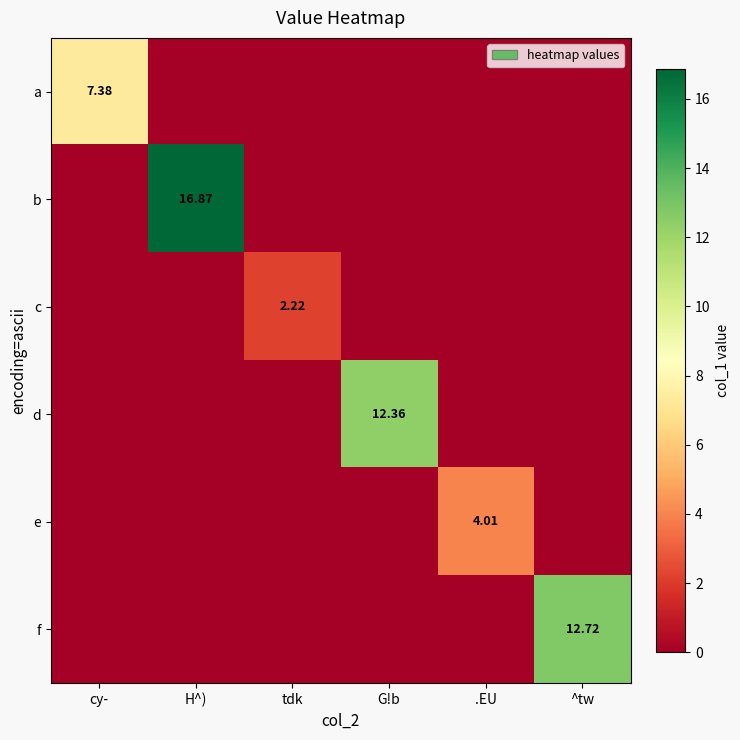

Is it true that c equals 0.0 at .EU?

True